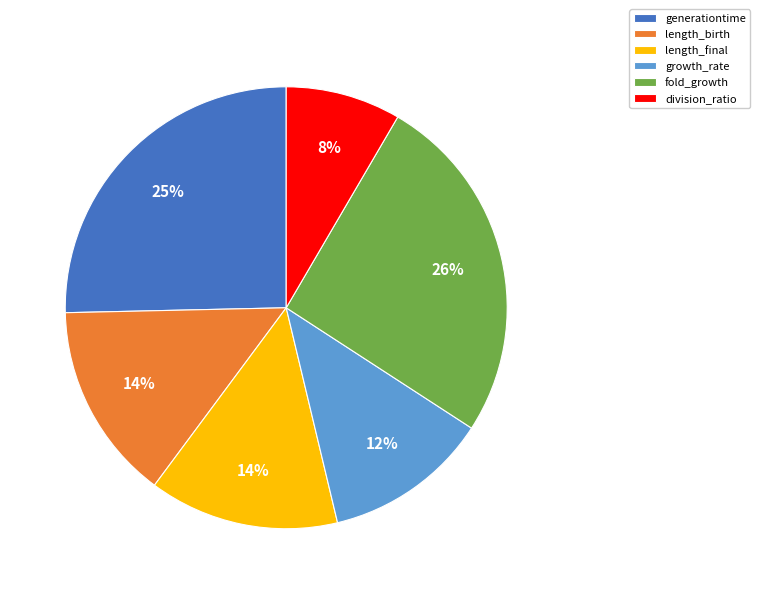

The length_birth slice represents 14% of the pie. True or false?

True